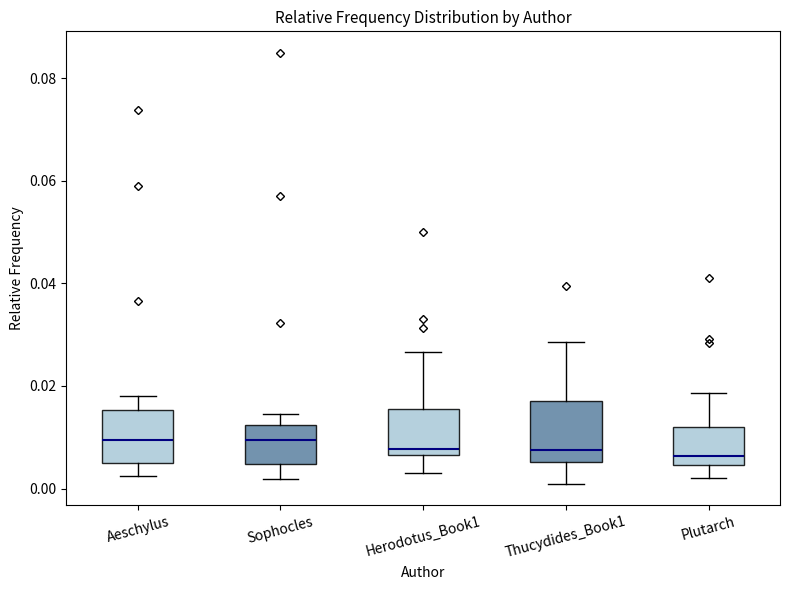

Where does the upper whisker of the box for Plutarch end on the y-axis? The values are not printed on the chart, so give them approximately, as read against the axis.

0.018